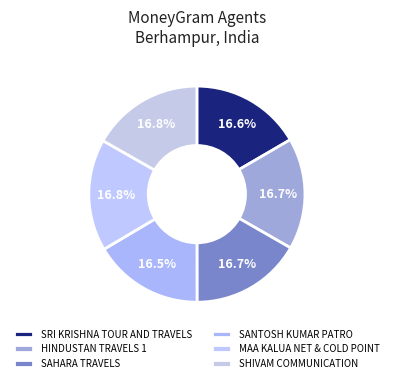

What portion of the pie excludes SAHARA TRAVELS?

83.3%